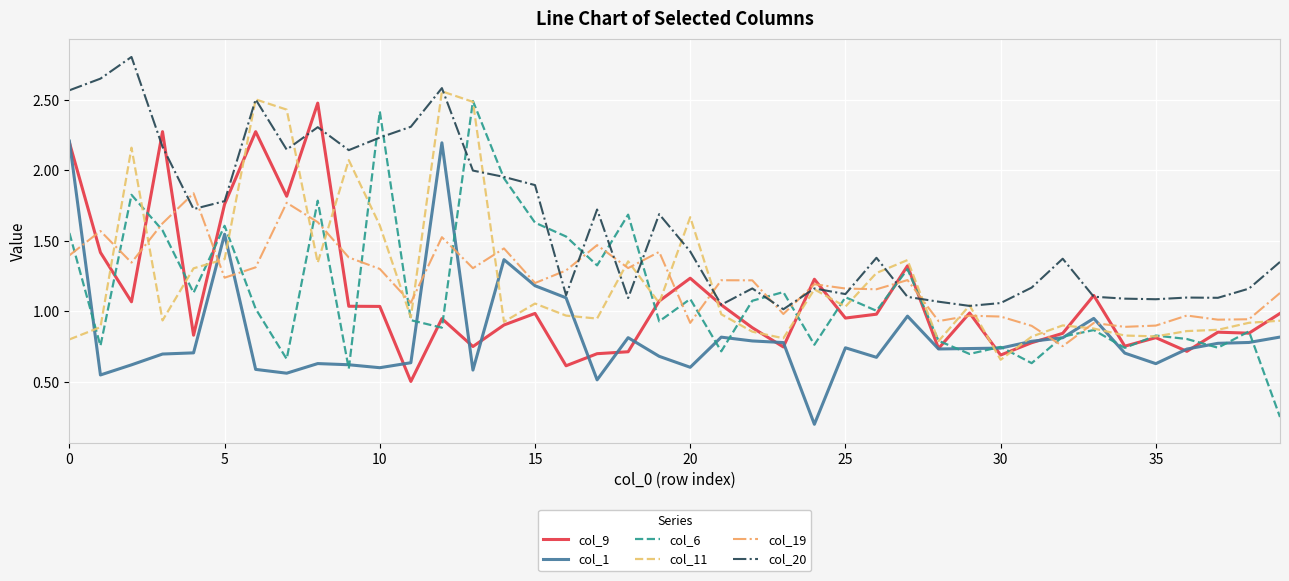

At how many categories does at least one series exceed 0?

40